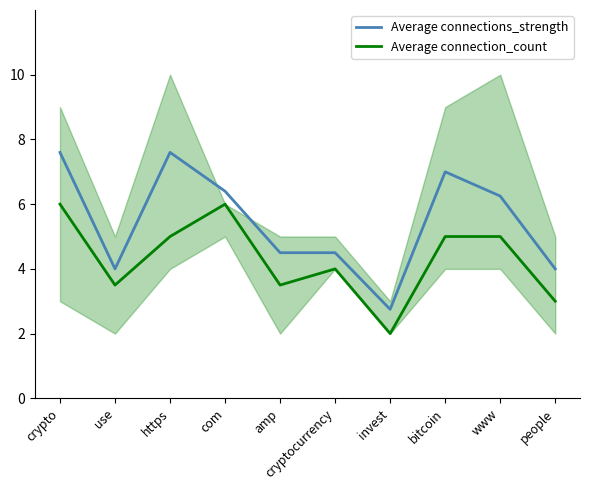

Which label corresponds to the smallest value in the chart?

invest